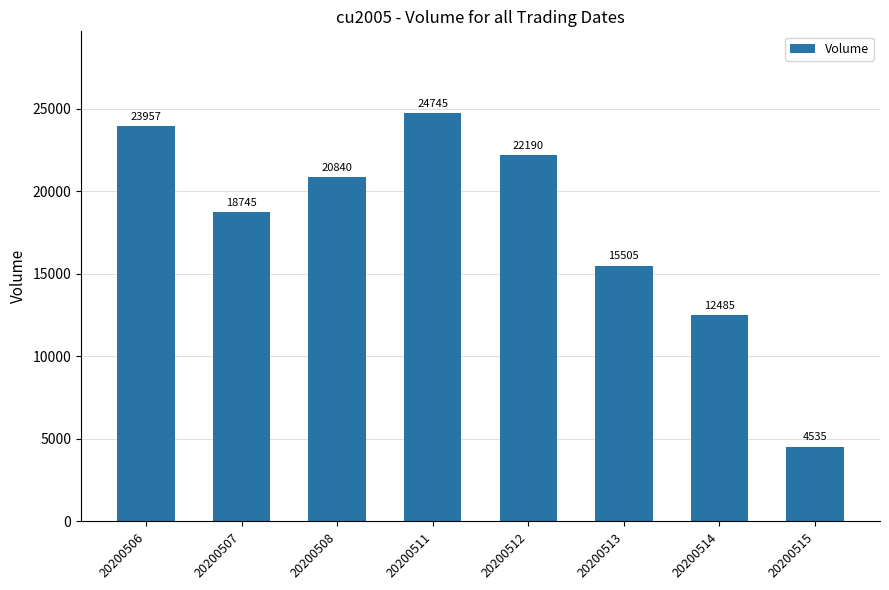

Reading right to left, transcribe all the data shown in this chart.

20200515=4535	20200514=12485	20200513=15505	20200512=22190	20200511=24745	20200508=20840	20200507=18745	20200506=23957